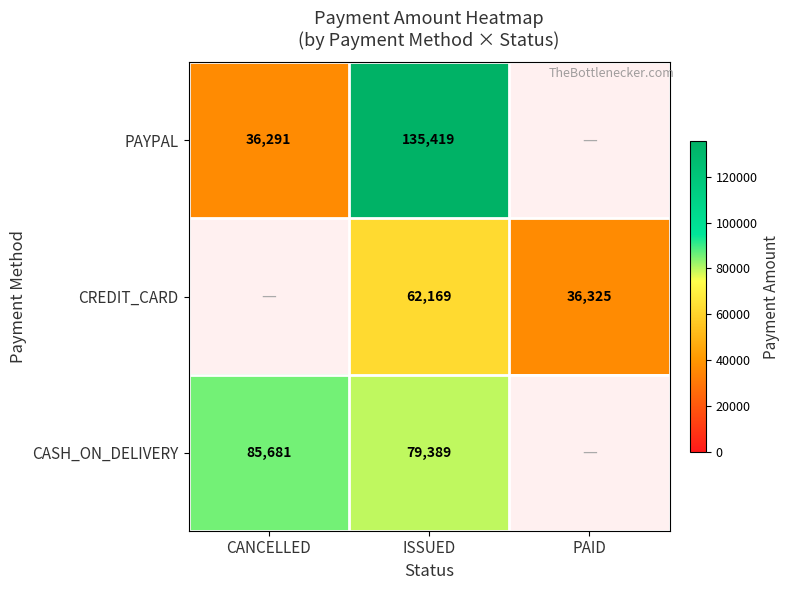

Which label corresponds to the smallest value in the chart?

CANCELLED